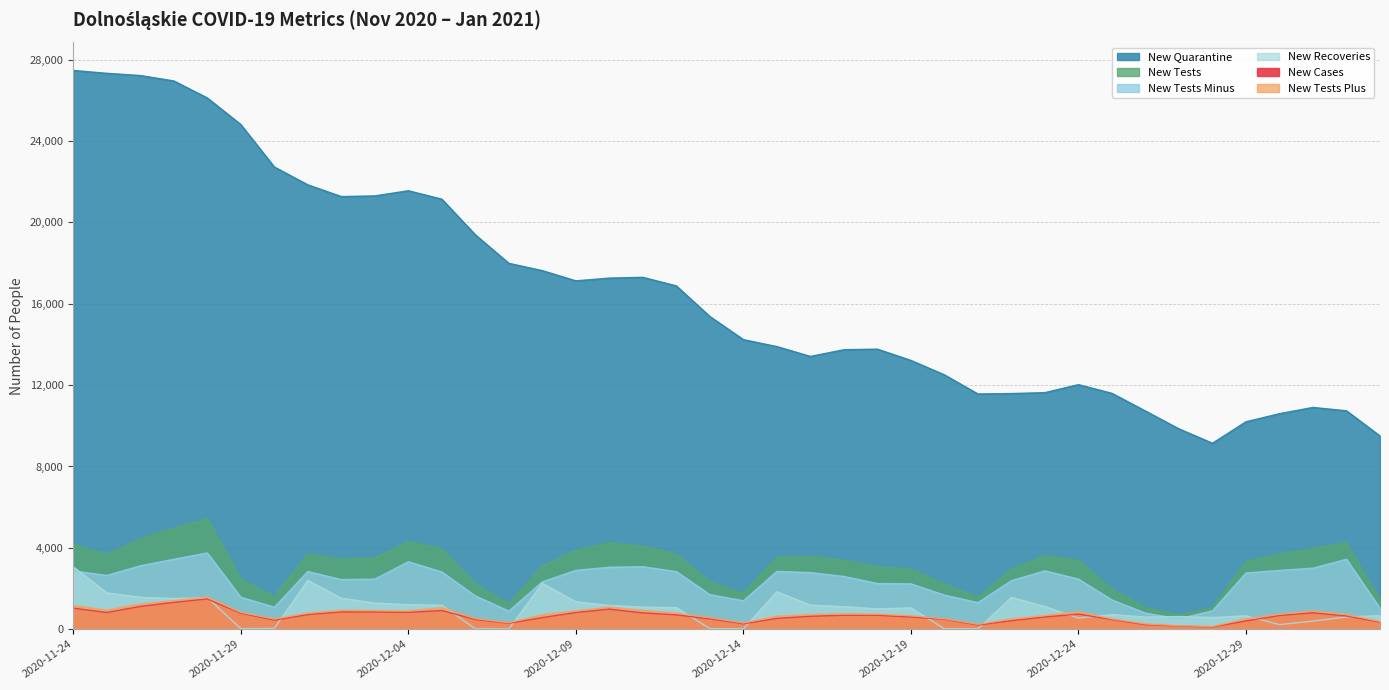

Where is the first local minimum for new_tests?

2020-11-25